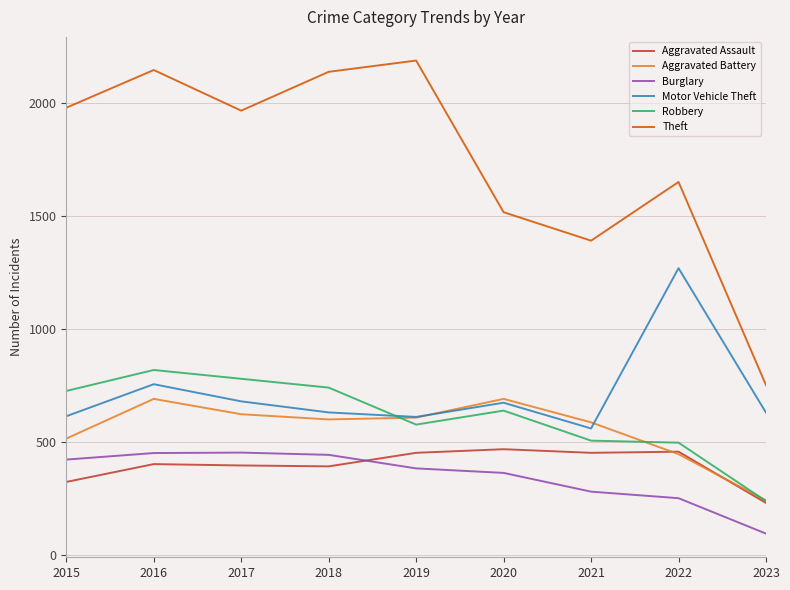

Is it true that Burglary equals 383 at 2019?

True